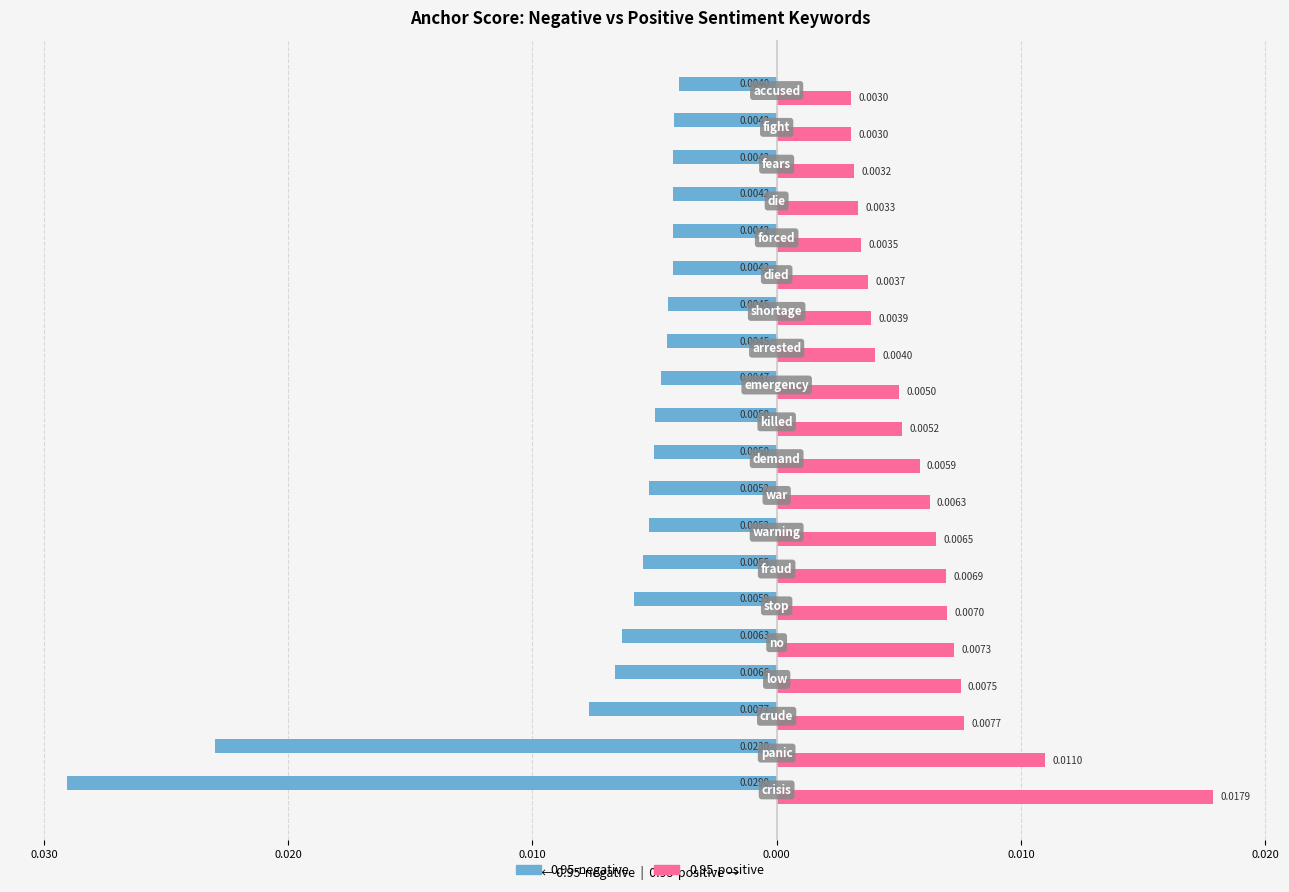

How many 0.95-positive values are between 0 and 1?

20